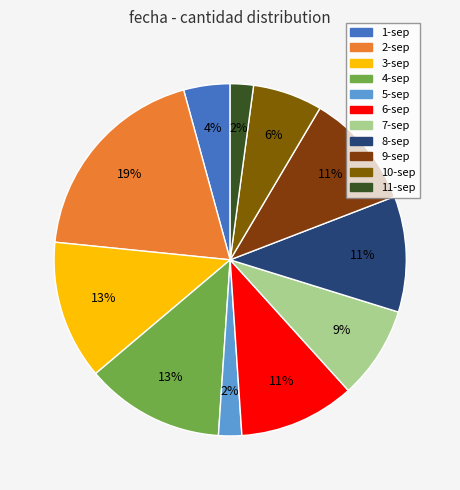

To the nearest percent, what portion does 2-sep represent?

19%